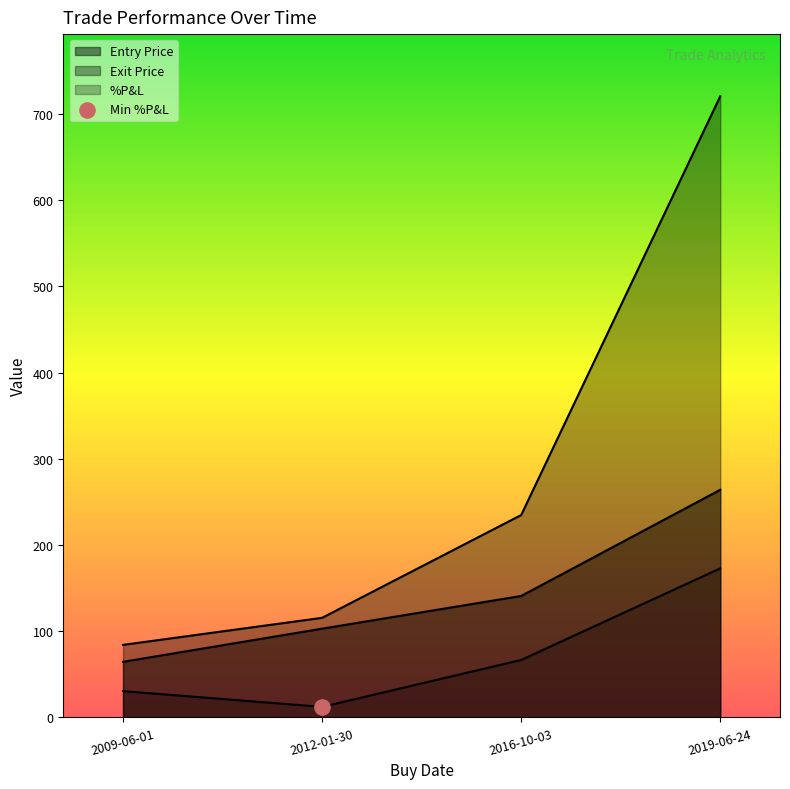

What is the total value across all series at 2016-10-03?

442.3